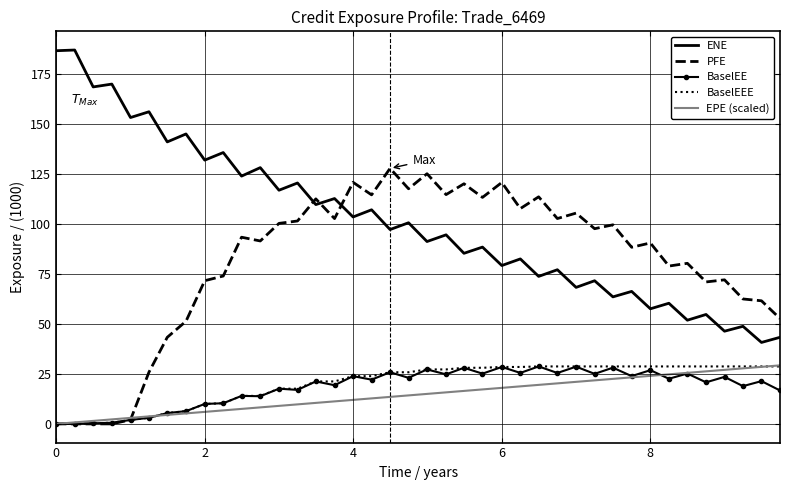

Which series has the largest total across all categories?

ENE